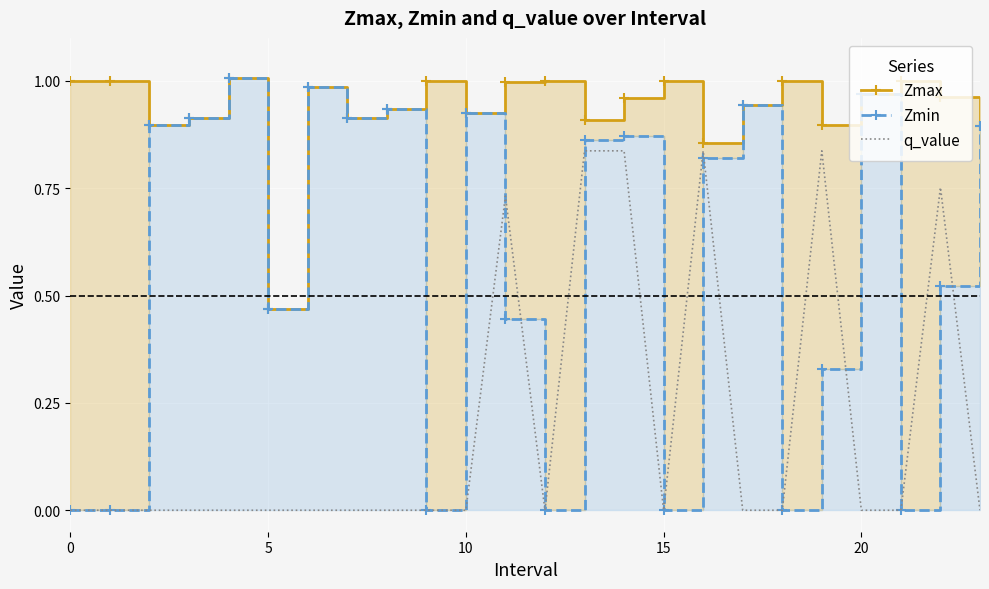

What is the difference between the Zmax values at 16 and 20?

0.2